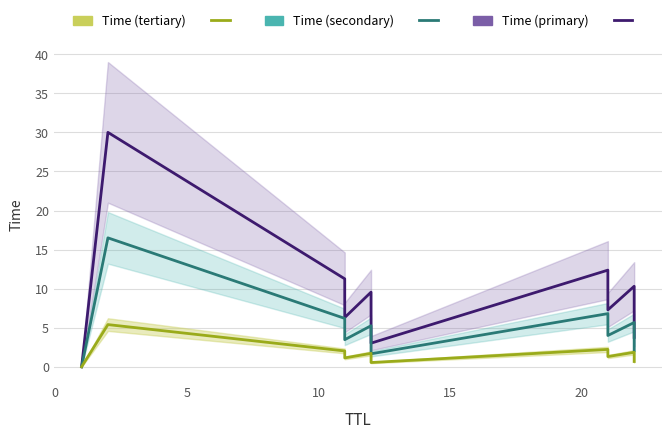

True or false: Time (secondary) and Time (tertiary) cross at least once.

False